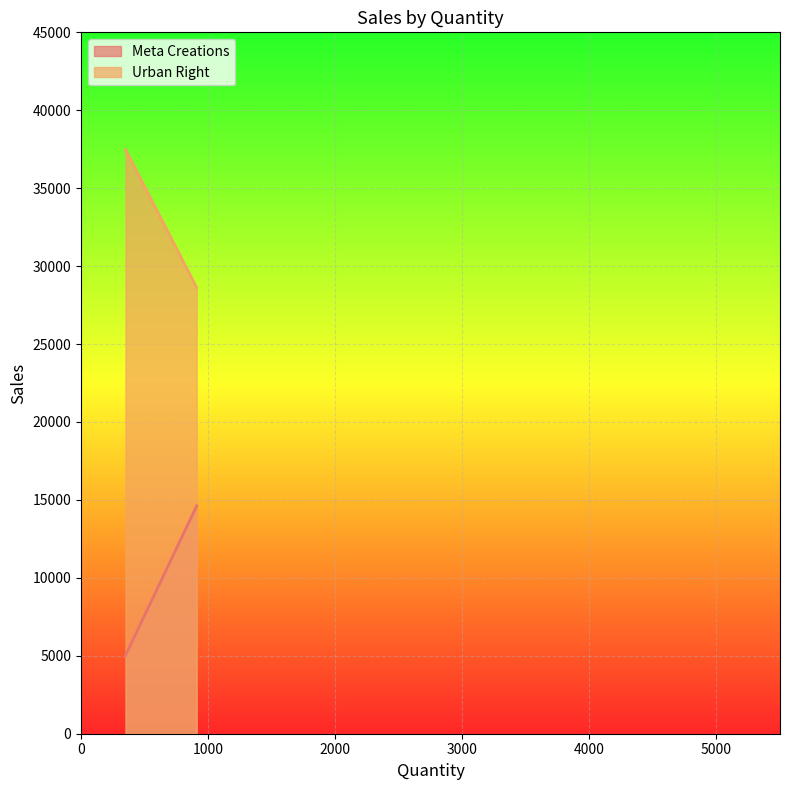

Which series has the largest total across all categories?

Urban Right